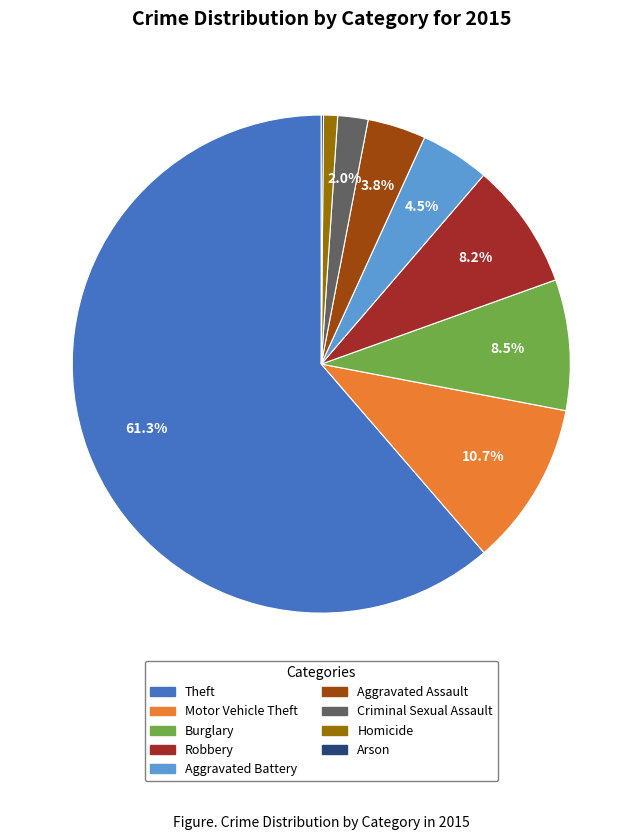

What percentage do Burglary and Aggravated Assault together represent?

12.3%